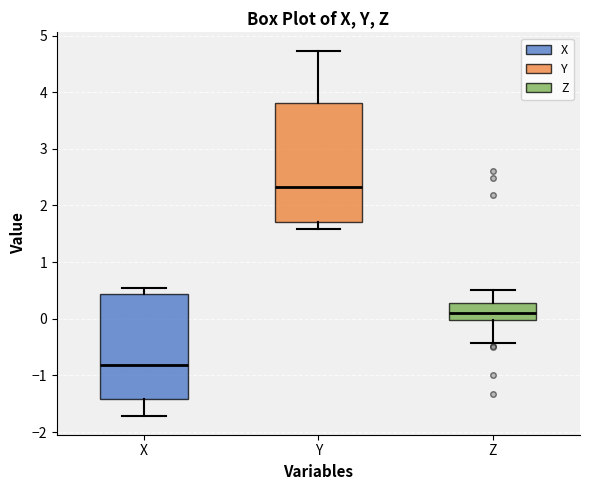

Where does the median line of the box for Z sit on the y-axis? The values are not printed on the chart, so give them approximately, as read against the axis.

0.1